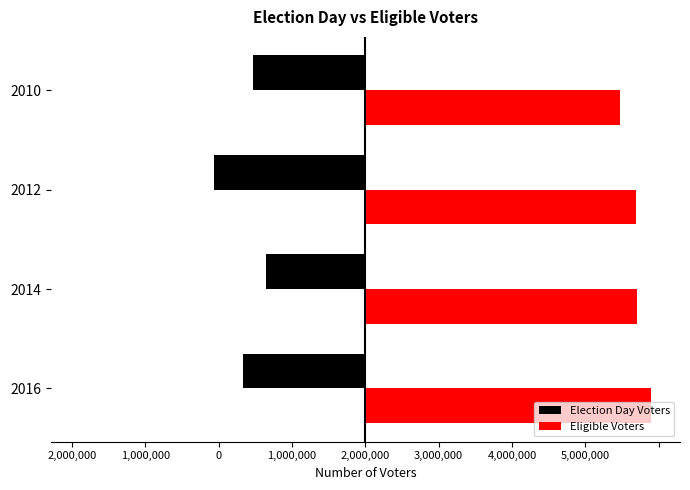

What are all the series names shown in the legend?

Election Day Voters, Eligible Voters